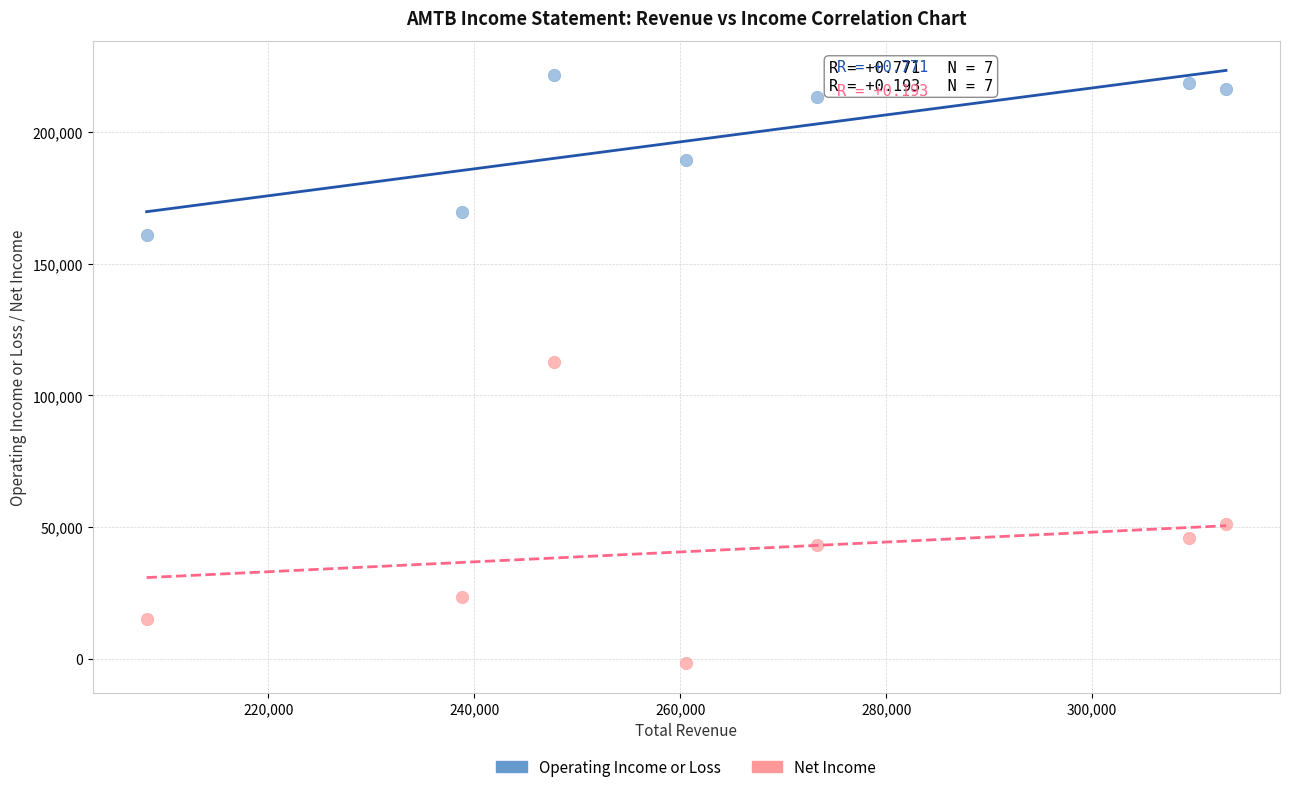

Which series has the largest Y range (max minus min)?

Net Income